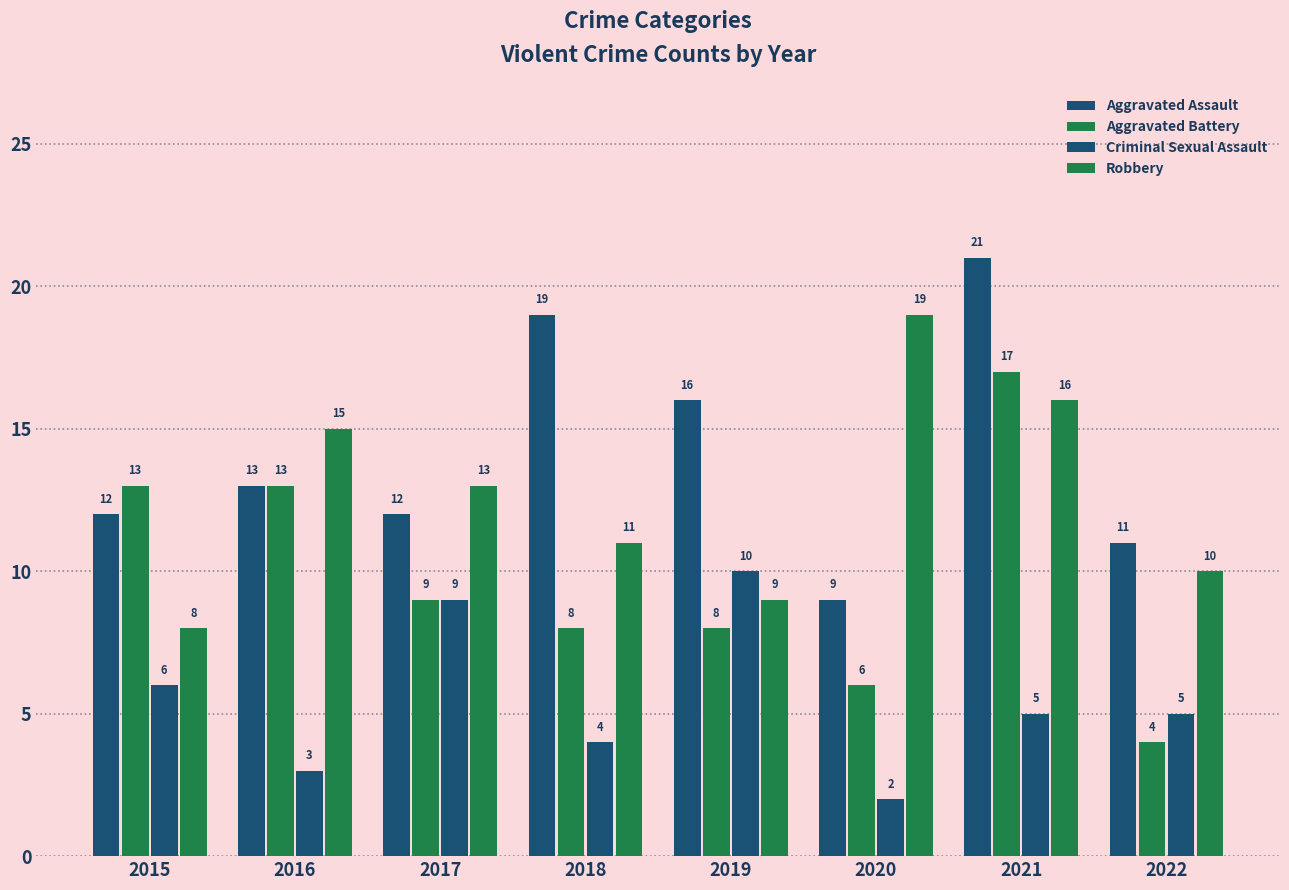

At which label does Aggravated Battery first exceed 9?

2015